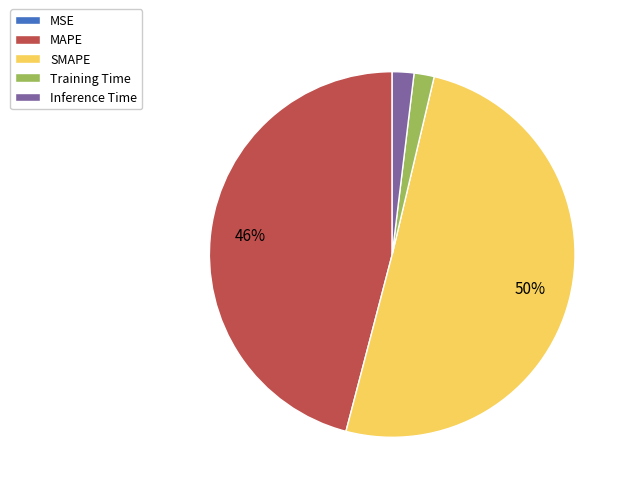

The Training Time slice represents 14% of the pie. True or false?

False